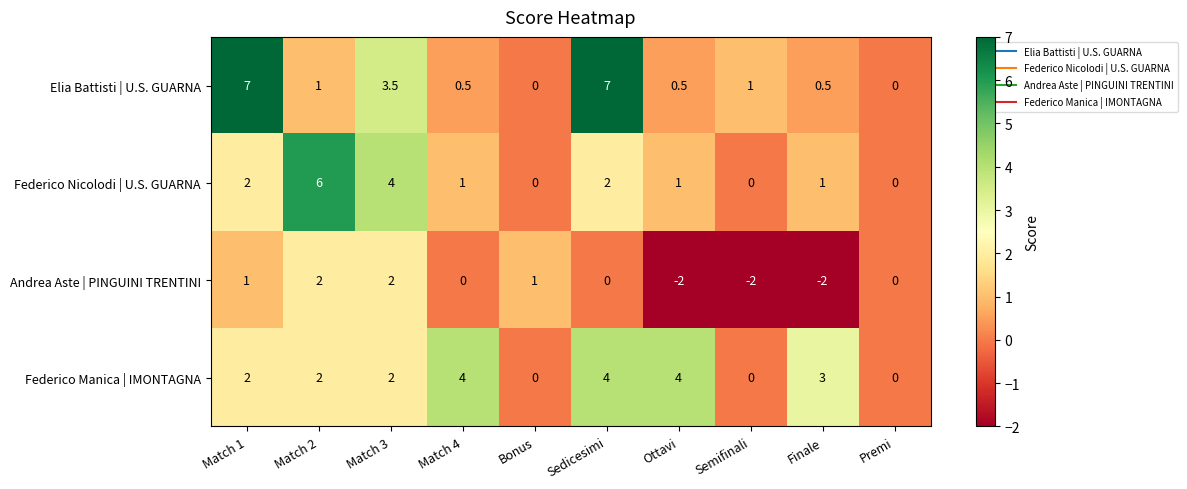

How many data points does each series have?

10